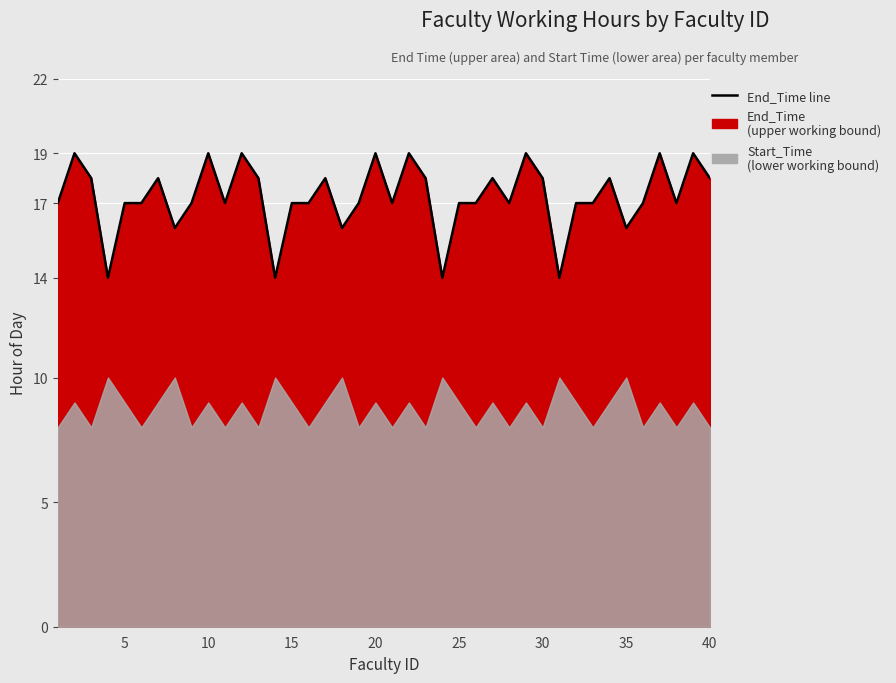

Rank the categories by value from highest to lowest.

2, 10, 12, 20, 22, 29, 37, 39, 3, 7, 13, 17, 23, 27, 30, 34, 40, 1, 5, 6, 9, 11, 15, 16, 19, 21, 25, 26, 28, 32, 33, 36, 38, 8, 18, 35, 4, 14, 24, 31